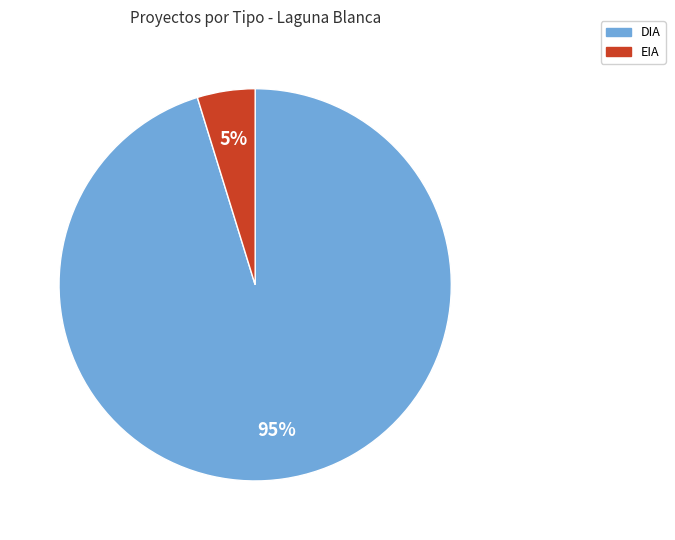

What is the majority slice?

DIA